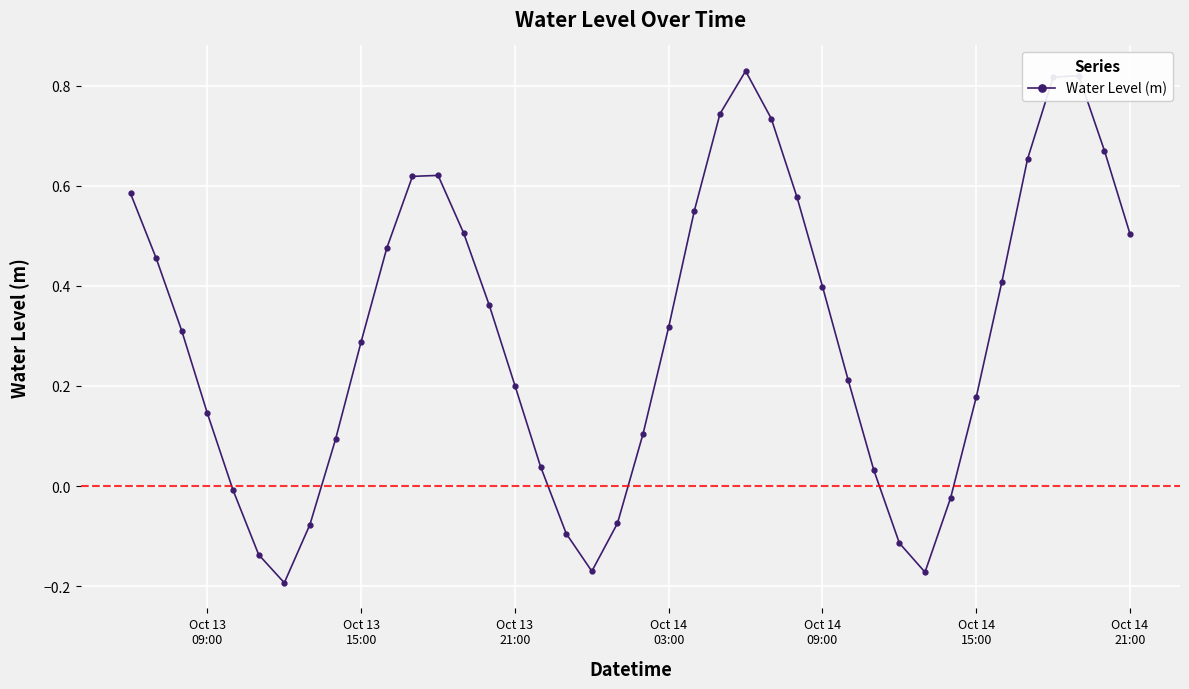

How many points are lower than both their immediate neighbors (excluding endpoints)?

3